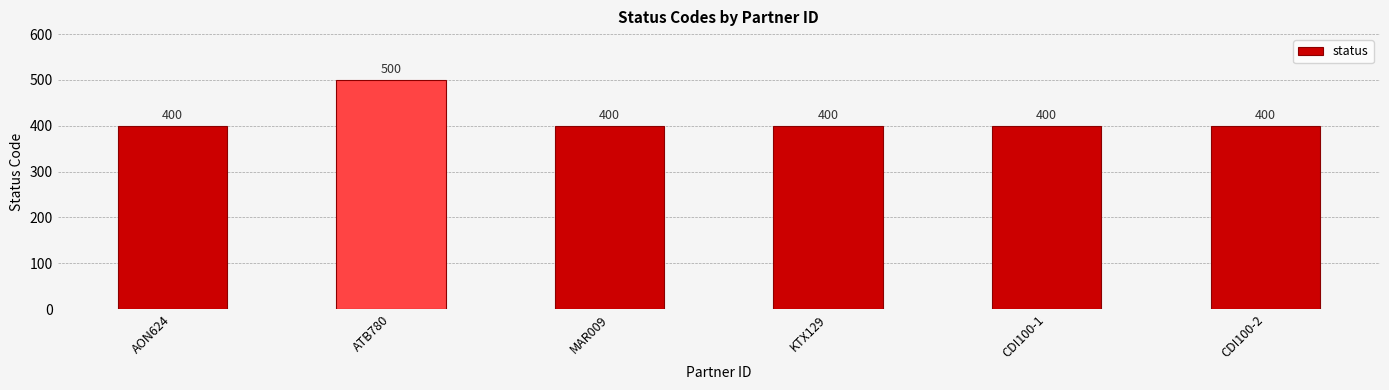

Reading left to right, extract all data points from this chart.

AON624=400	ATB780=500	MAR009=400	KTX129=400	CDI100-1=400	CDI100-2=400